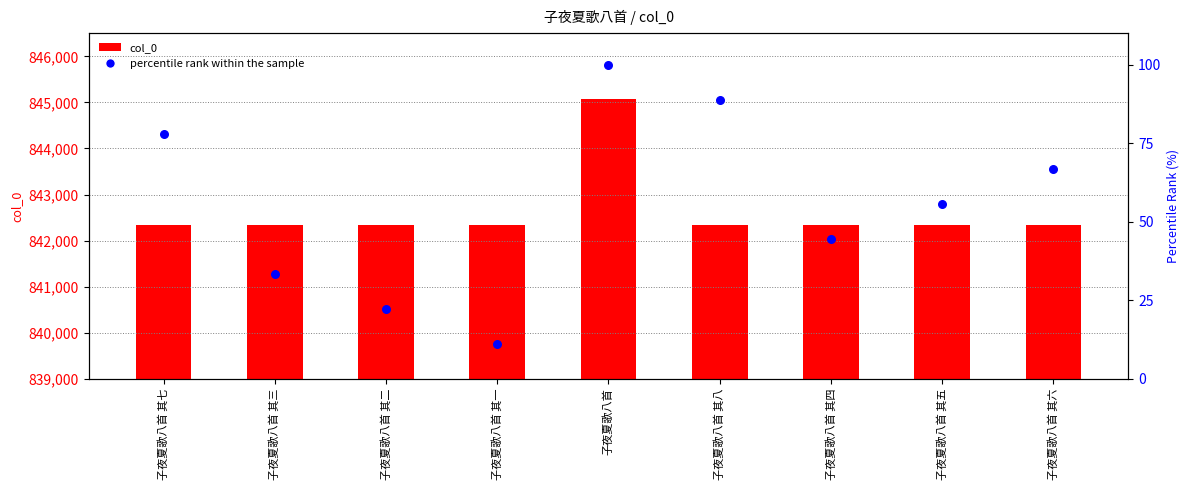

Is the value of percentile rank within the sample at 子夜夏歌八首 其一 greater than the value of col_0 at 子夜夏歌八首 其三?

No